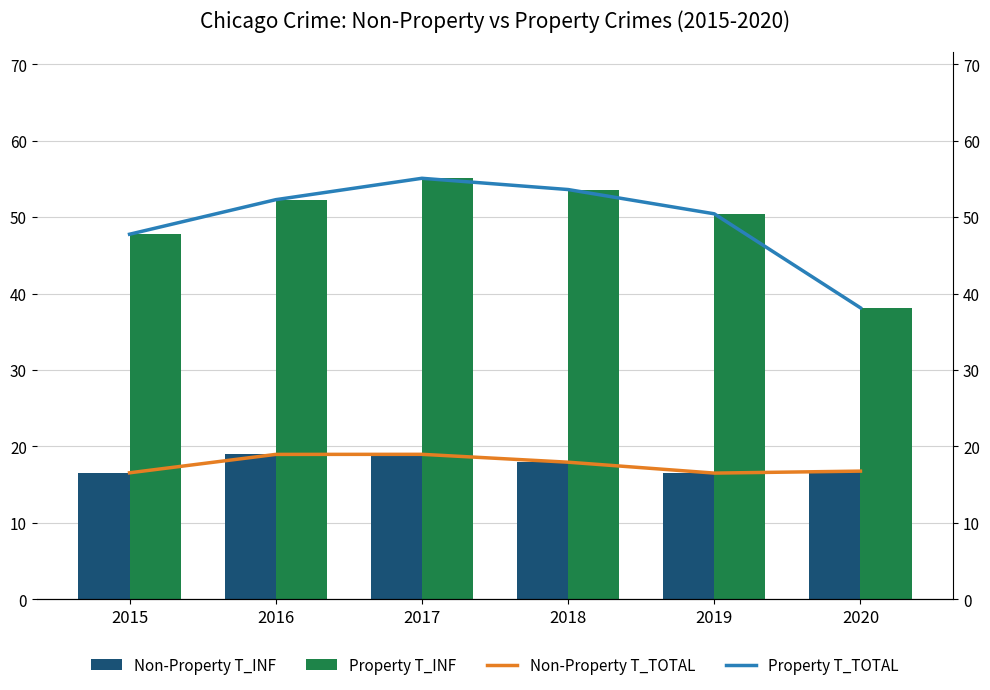

The Non-Property T_INF series shows 16.6 at 2015. True or false?

True